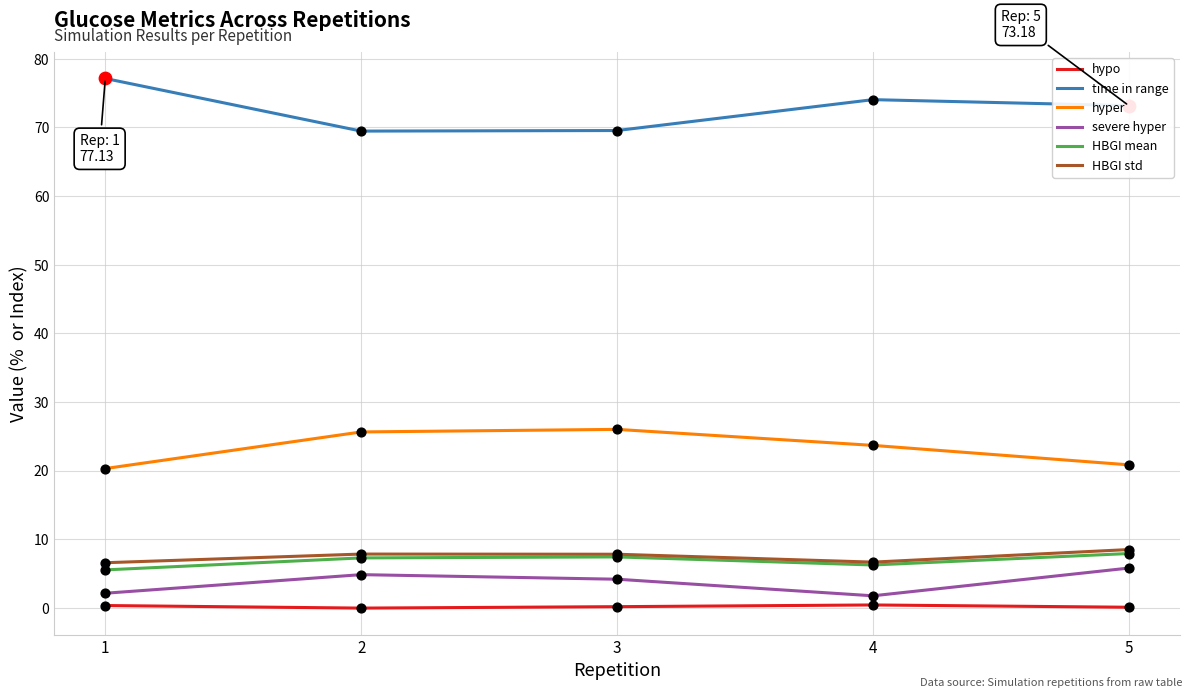

Which series has the largest total across all categories?

time in range